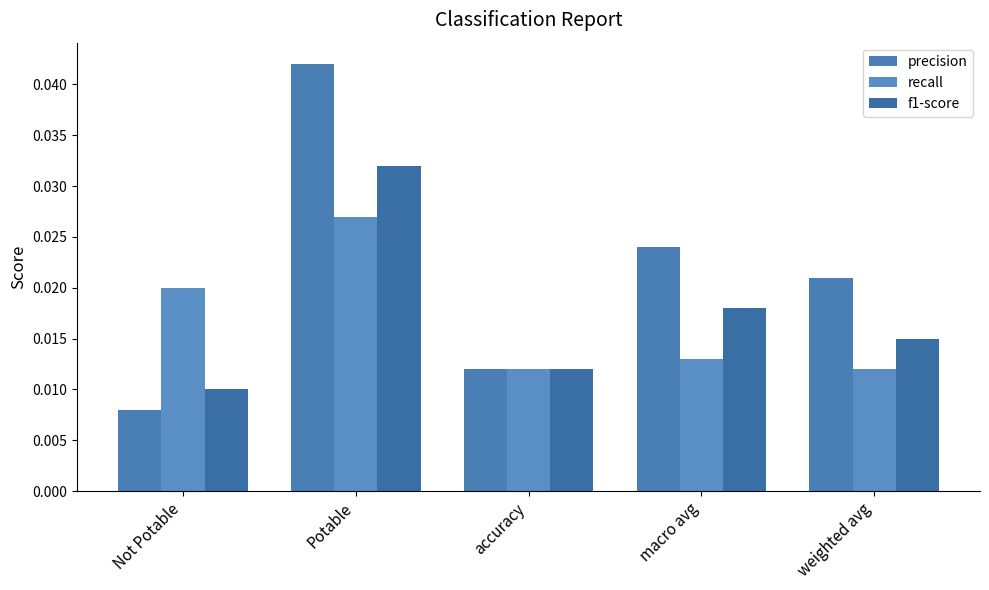

How many groups of bars are there?

5